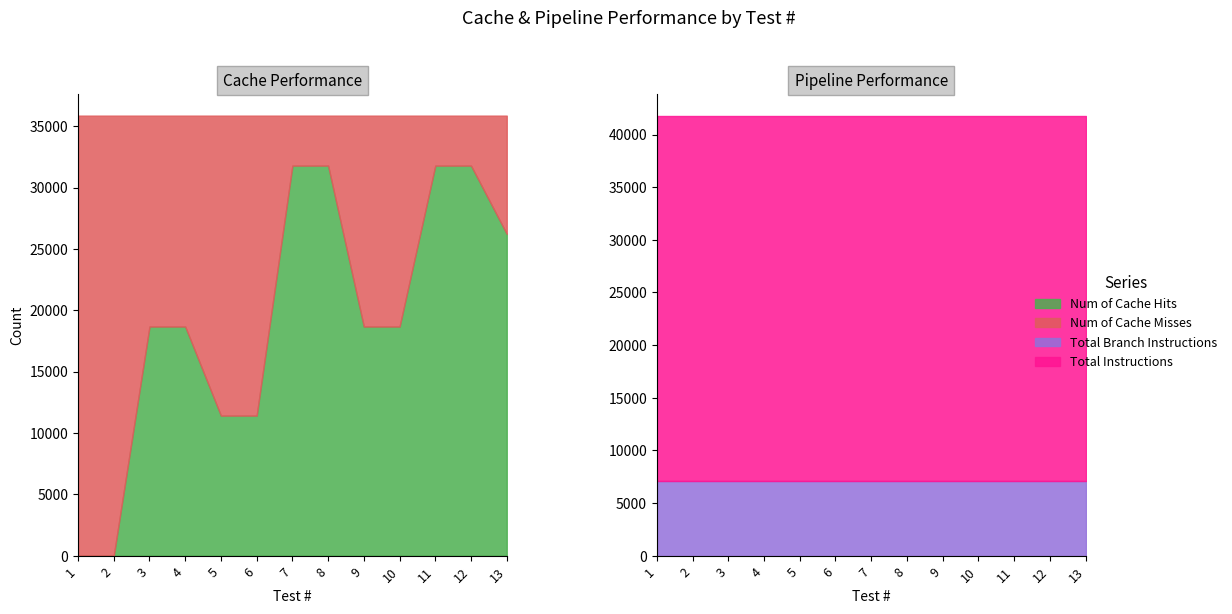

At how many categories does at least one series exceed 22324?

13